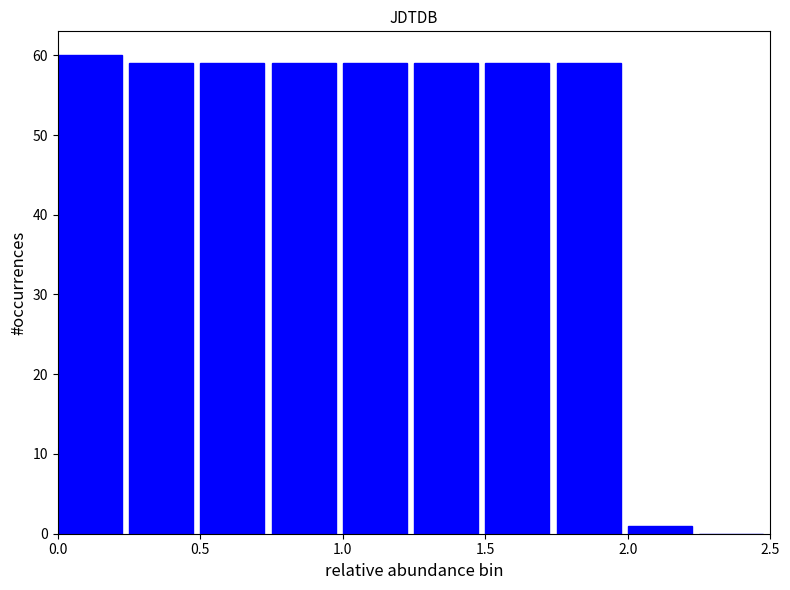

Reading left to right, transcribe this chart: for each bar, give the range it covers on the x-axis and its height. The values are not printed on the chart, so give them approximately, as read against the axis.

0.00 to 0.25: 60
0.25 to 0.50: 59
0.50 to 0.75: 59
0.75 to 1.00: 59
1.00 to 1.25: 59
1.25 to 1.50: 59
1.50 to 1.75: 59
1.75 to 2.00: 59
2.00 to 2.25: 1
2.25 to 2.50: 0